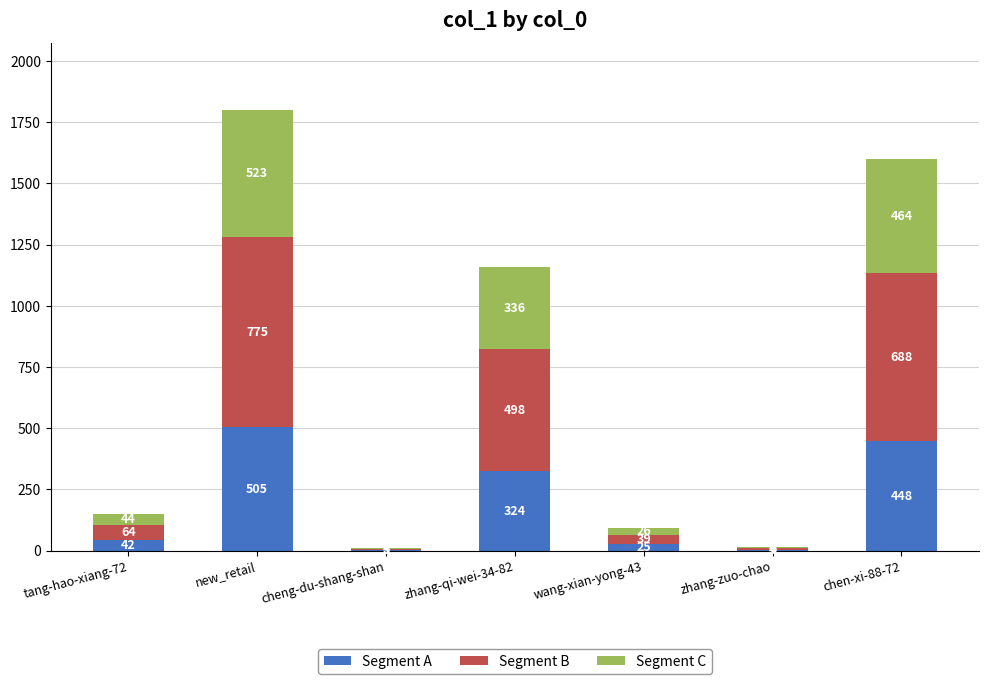

What are all the series names shown in the legend?

Segment A, Segment B, Segment C